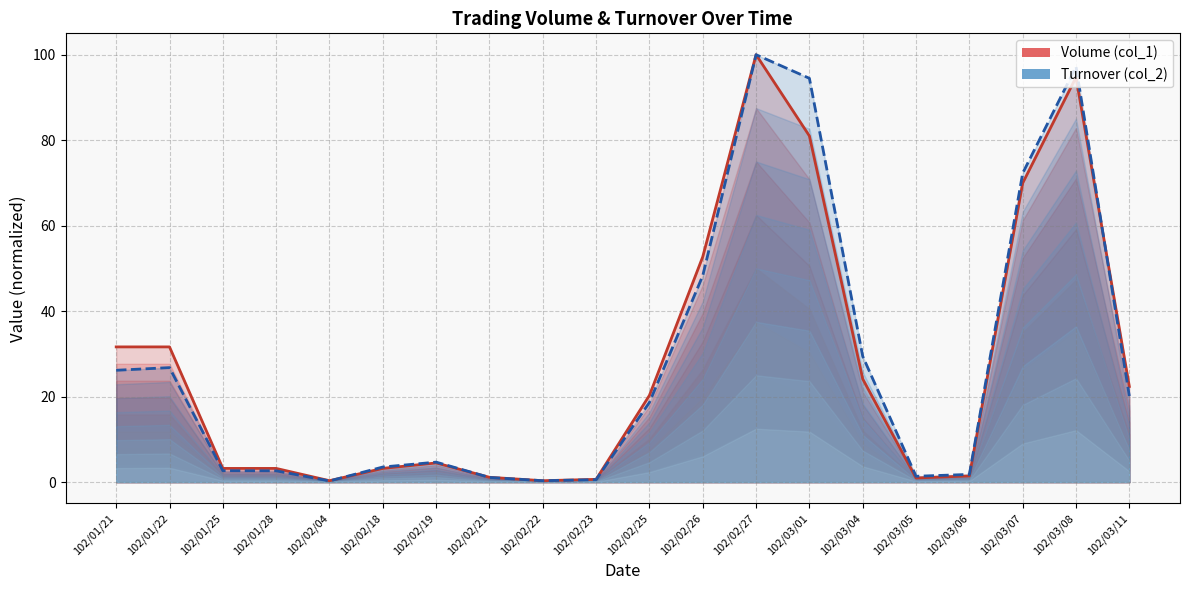

Where is Turnover (col_2) nearest to the value 50?

102/02/26